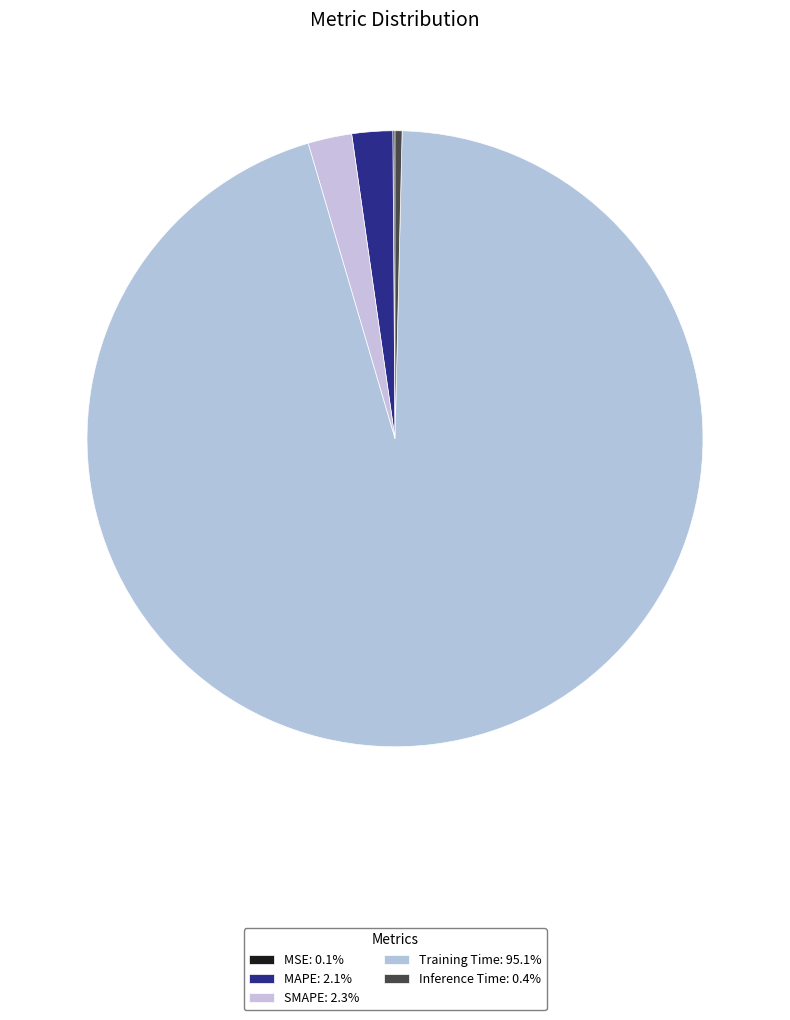

To the nearest percent, what is the average slice percentage?

20%